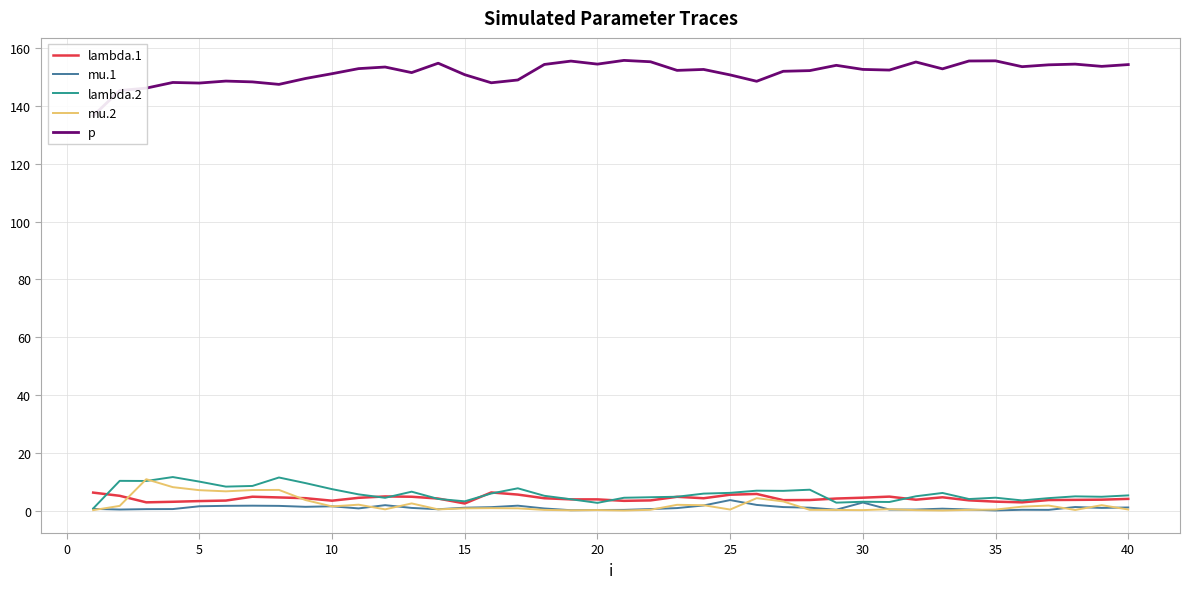

How many data points does each series have?

40